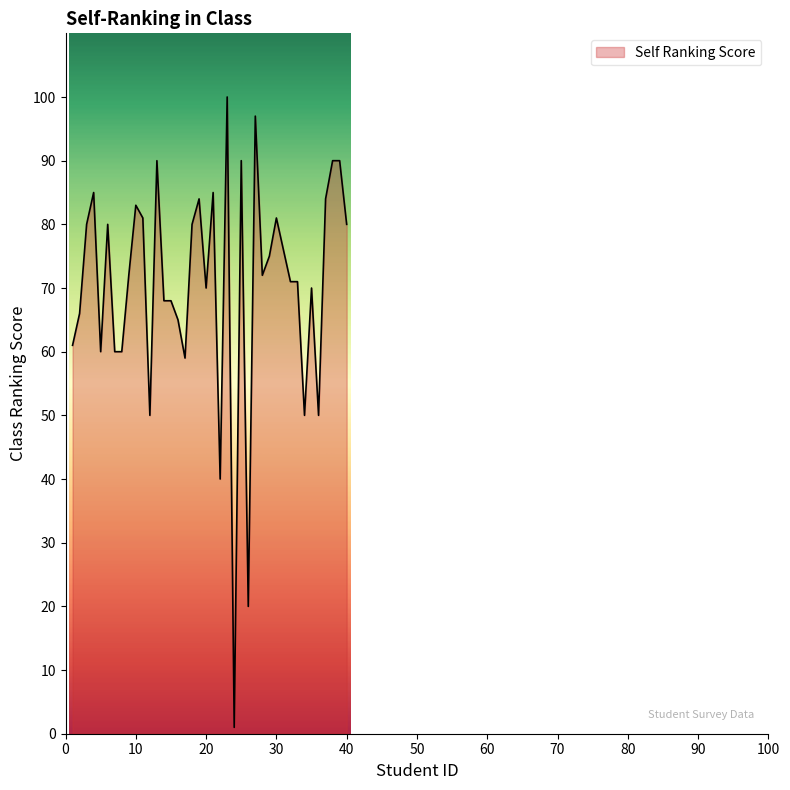

What is the greatest value displayed?

100